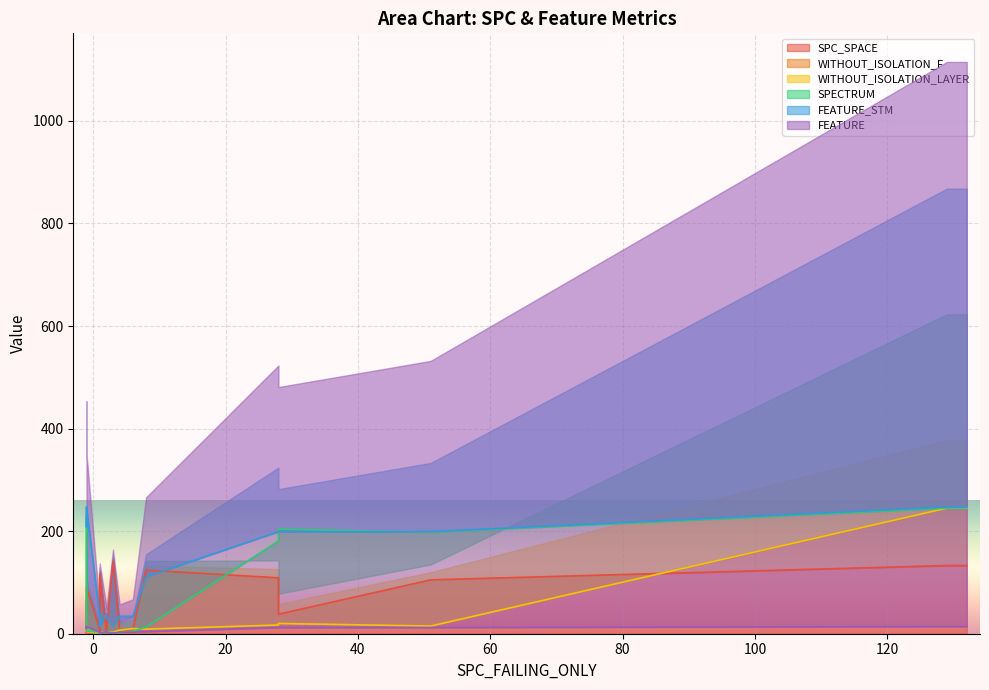

List the series in order of their peak value, lowest first.

FEATURE, SPC_SPACE, WITHOUT_ISOLATION_F, WITHOUT_ISOLATION_LAYER, SPECTRUM, FEATURE_STM